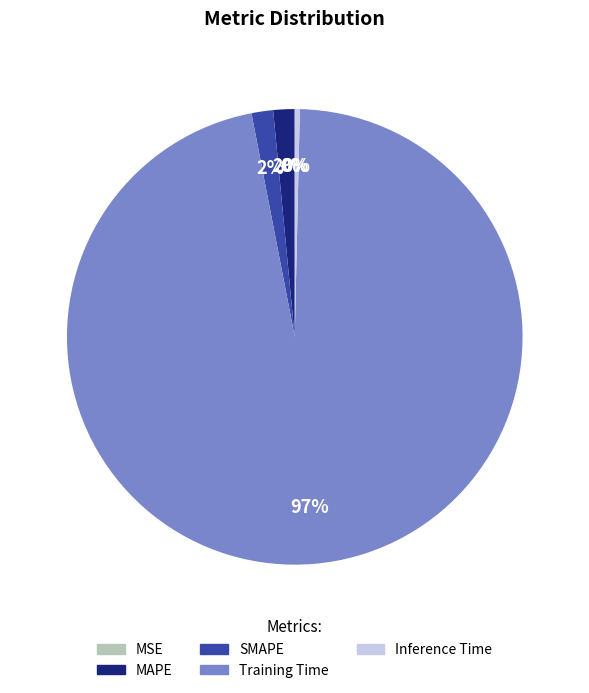

What is the largest slice in the pie chart?

Training Time